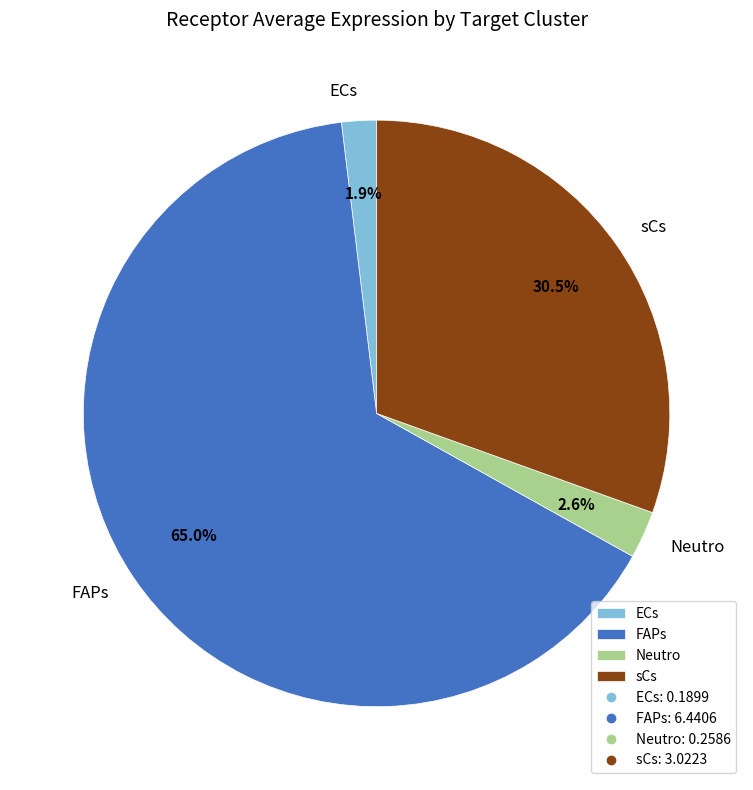

Count the number of slices in the pie.

4